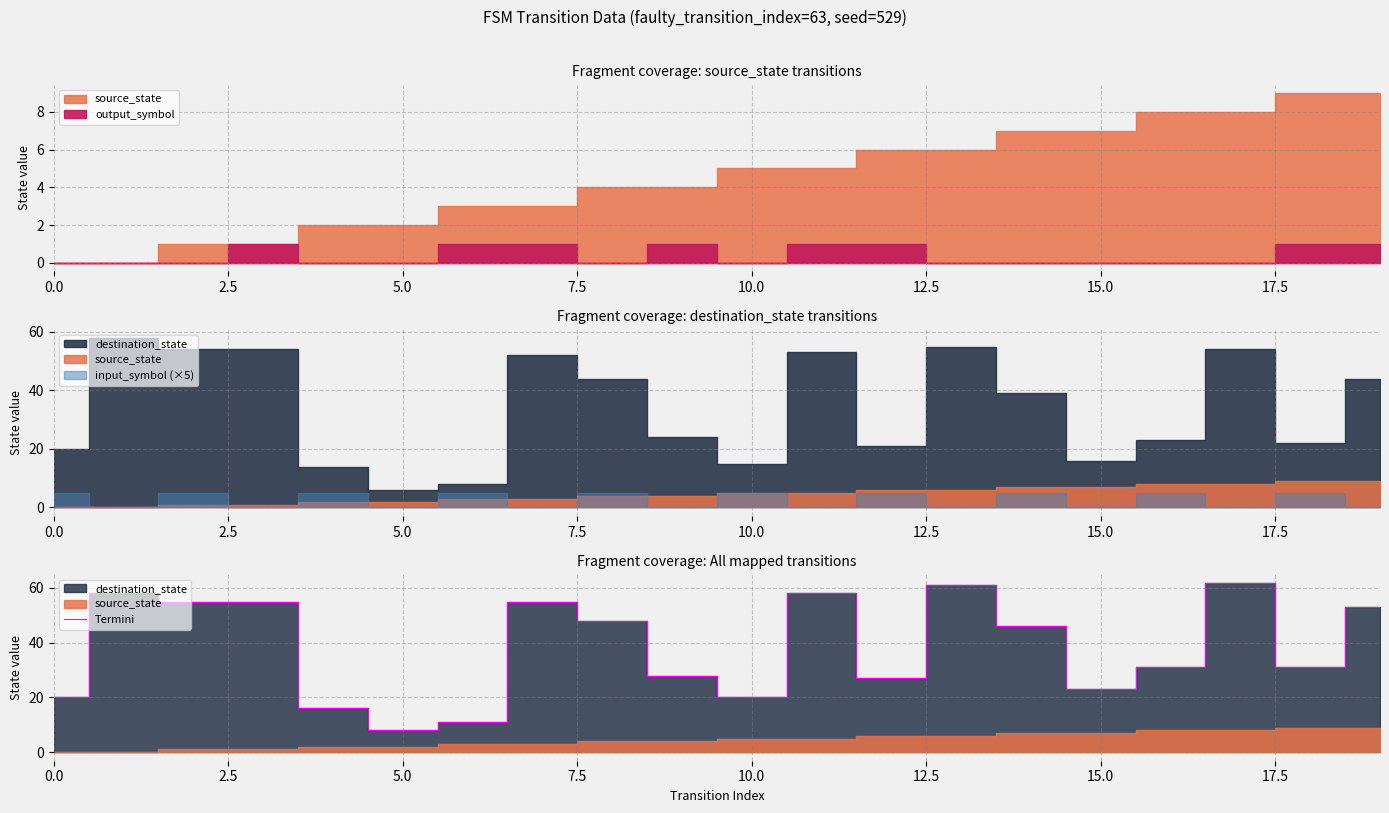

What is the difference between the maximum and minimum values?

54